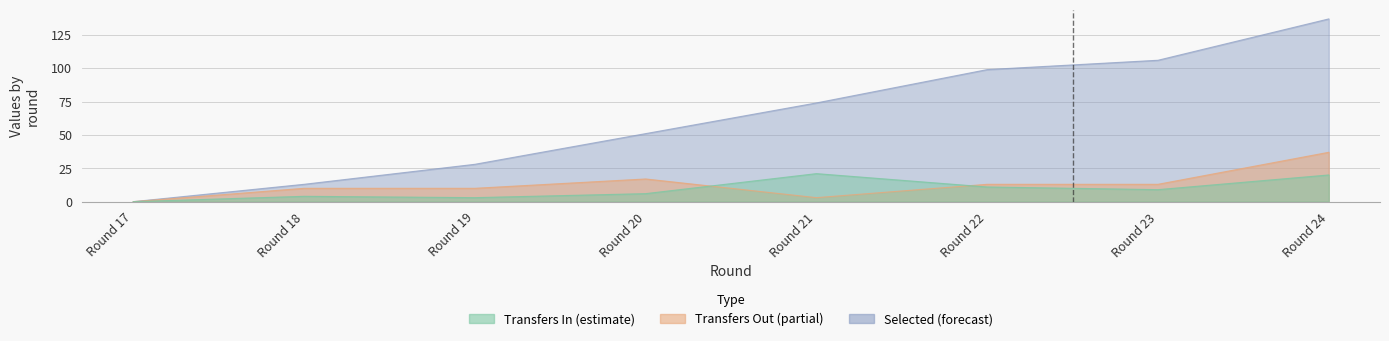

How many intersections are there between transfers_out and transfers_in?

2